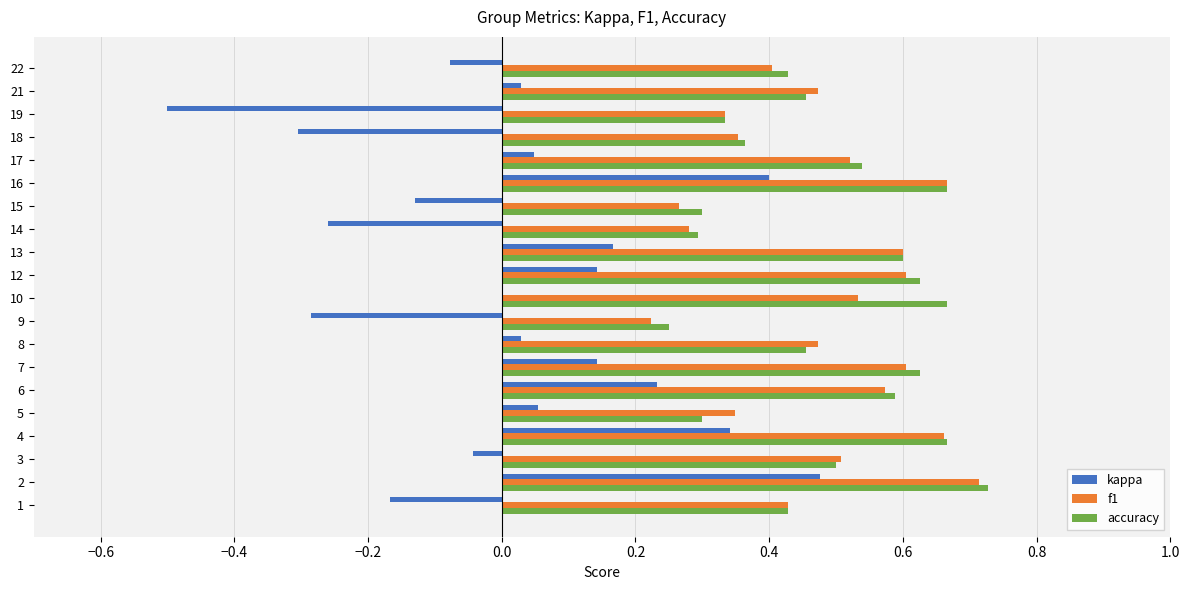

Between 7 and 14, which series saw the biggest shift?

kappa